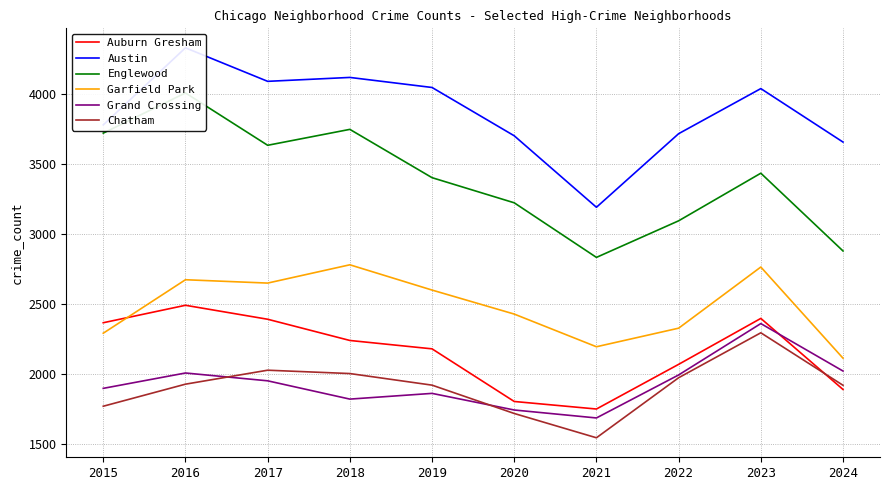

Which series has the widest spread of values?

Englewood